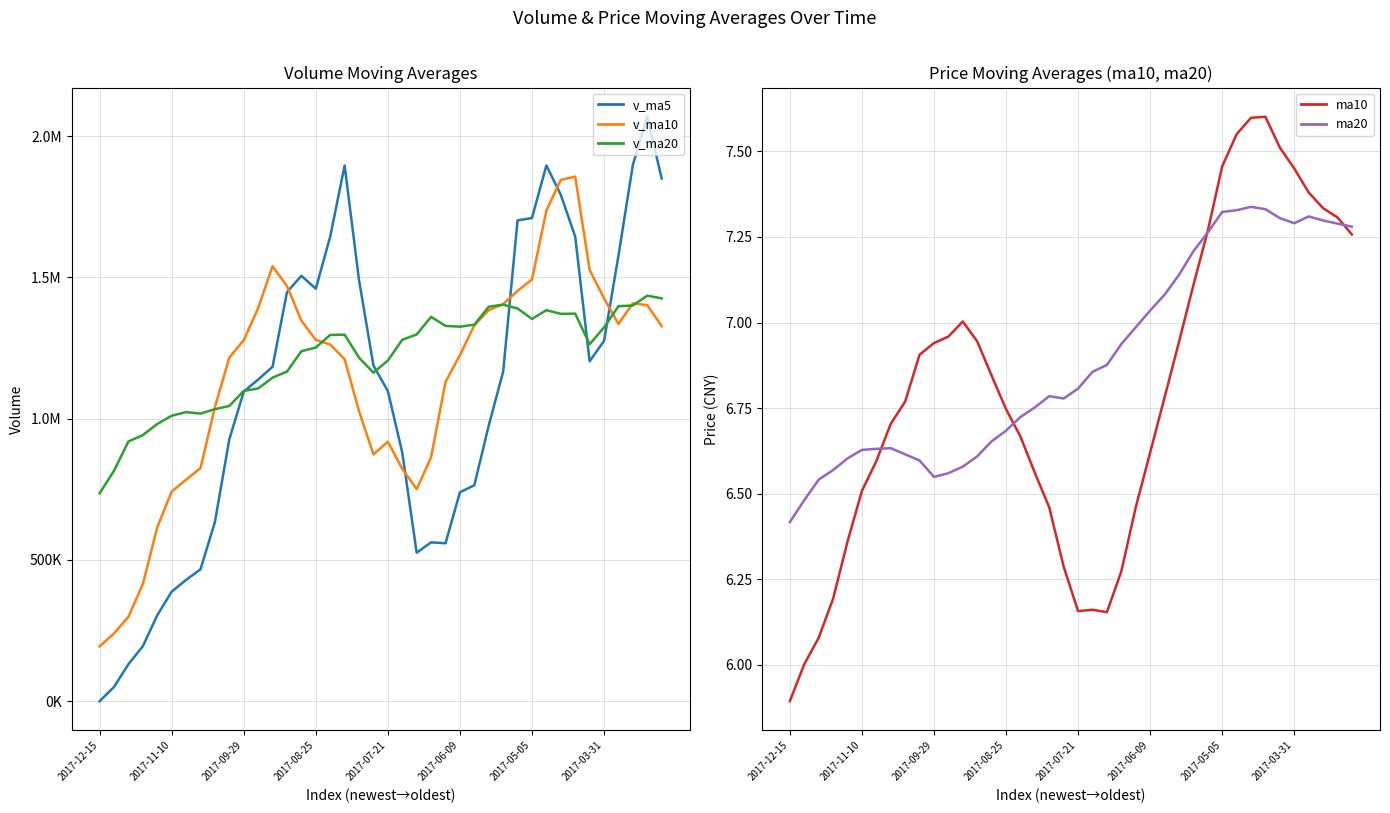

How many interior local peaks does the ma10 series have?

3